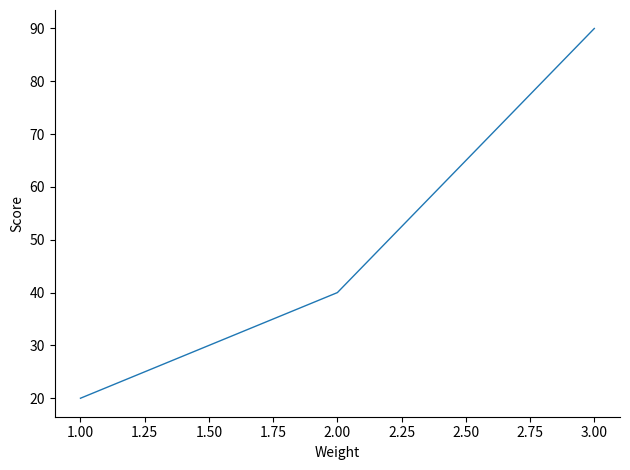

Between 3.00 and 2.00, which is larger?

3.00